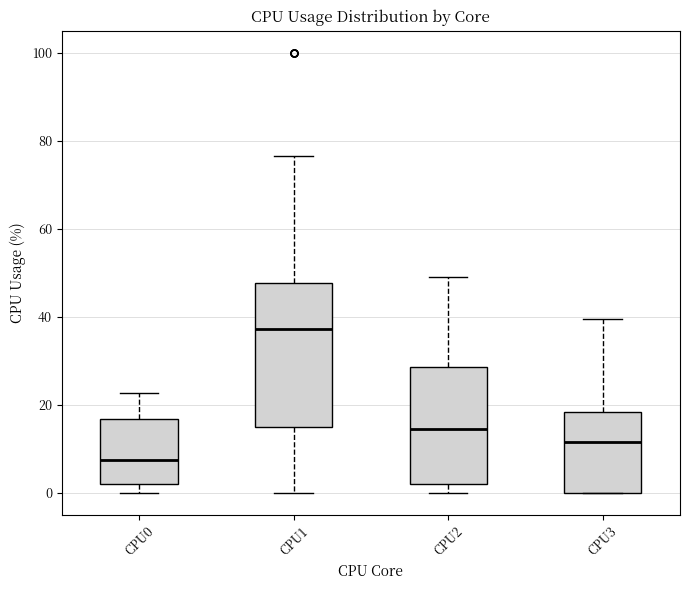

Which box is the tallest, from its lower edge to its upper edge?

CPU1